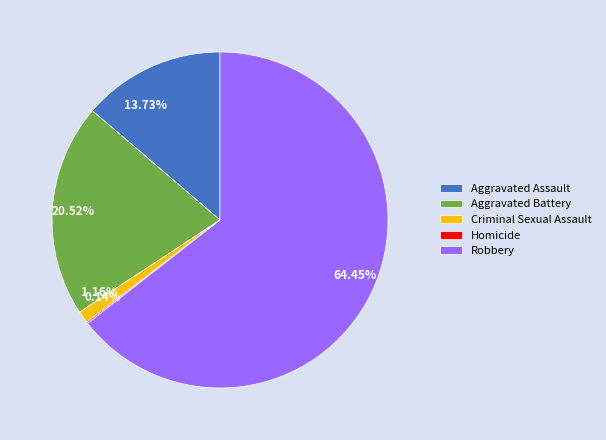

To the nearest percent, what is the difference between the Robbery and Criminal Sexual Assault slice percentages?

63%